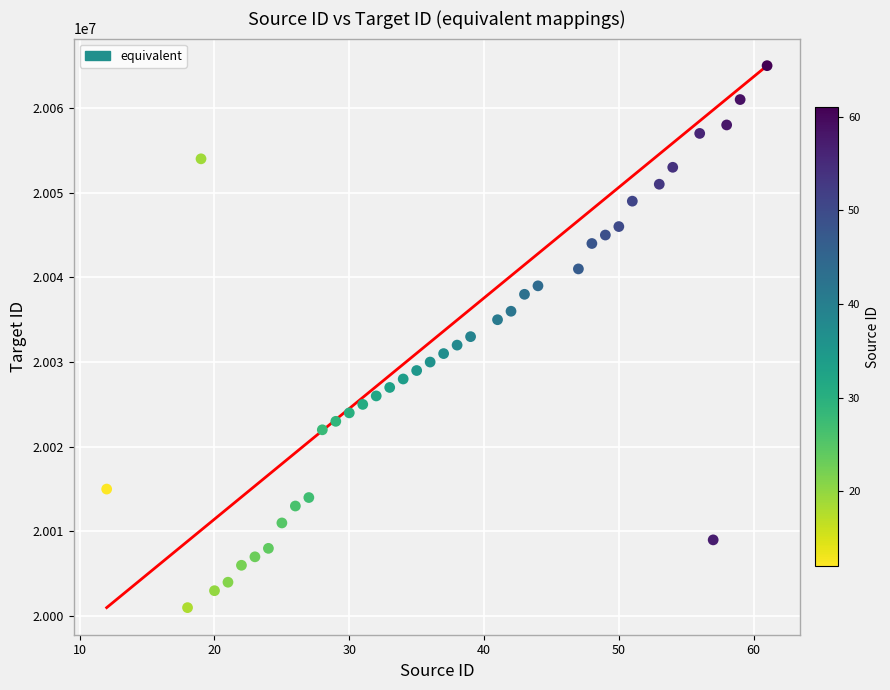

What is the range of X values (max minus min)?

49